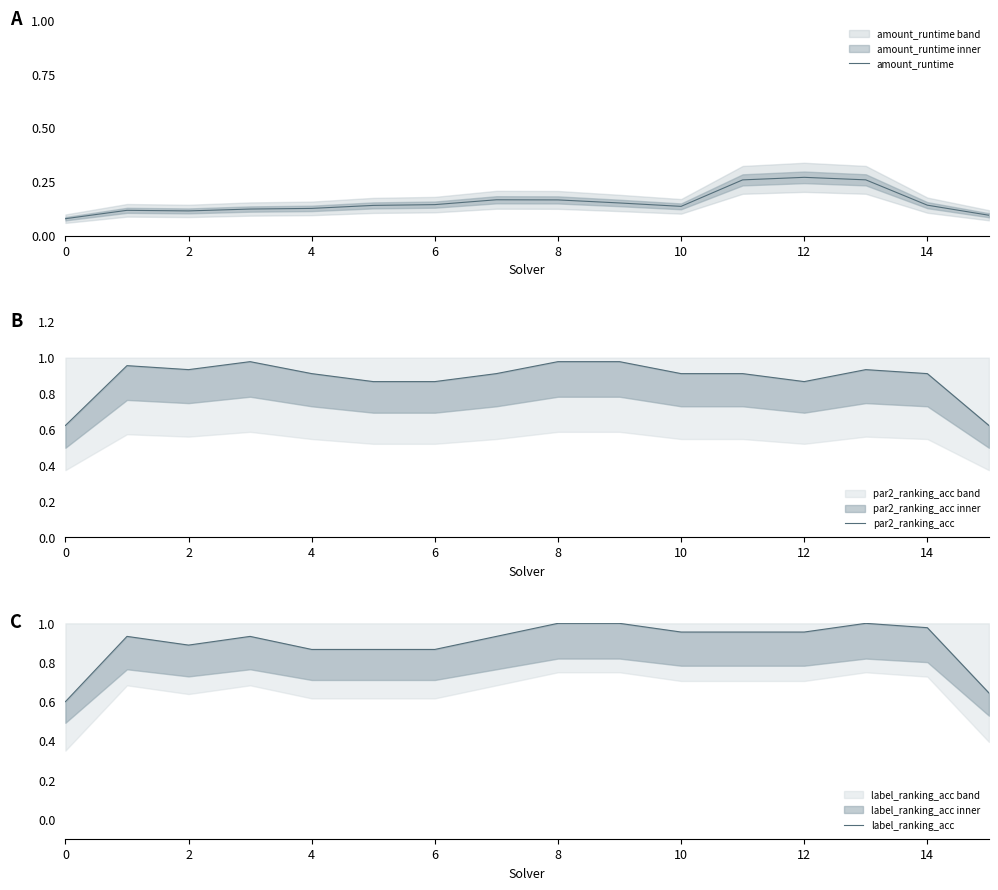

What is the value of the par2_ranking_acc point at the 15th from the left?

0.9